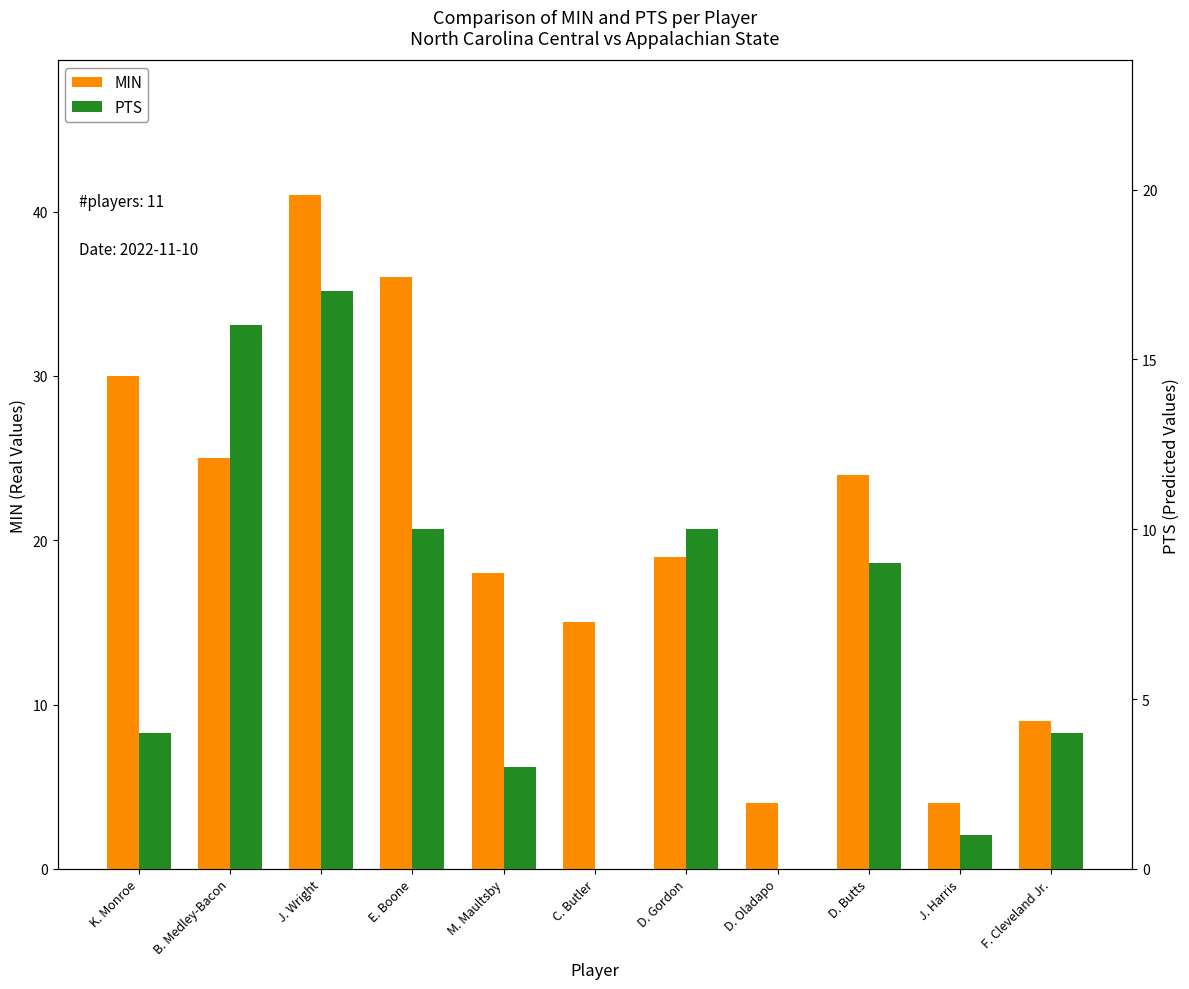

At which label does MIN reach its minimum?

D. Oladapo